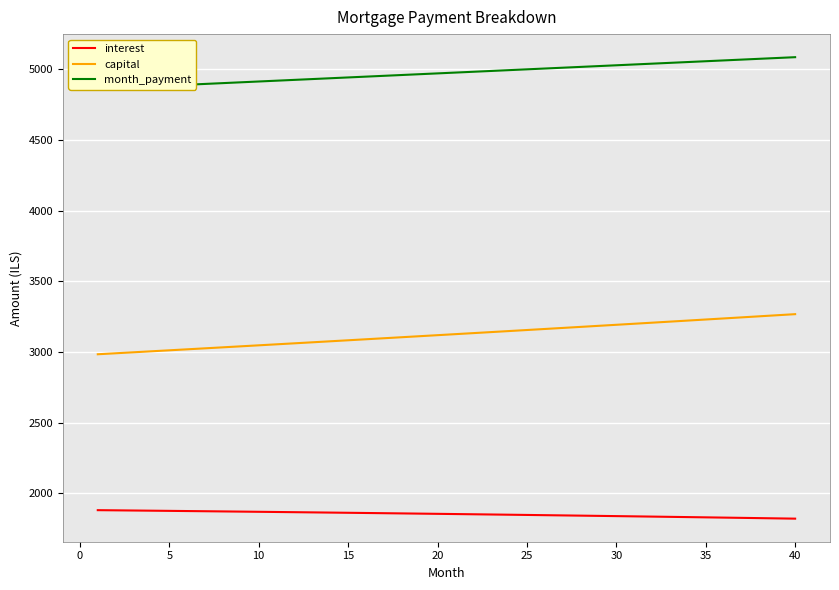

How many distinct data groups are displayed?

3